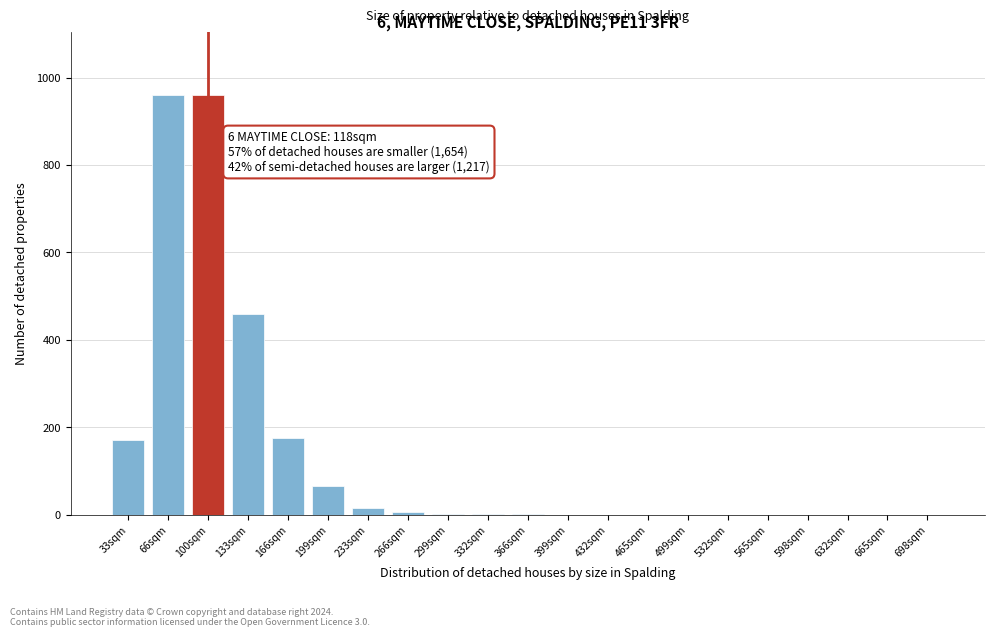

True or false: the data shows 658 at 465sqm.

False